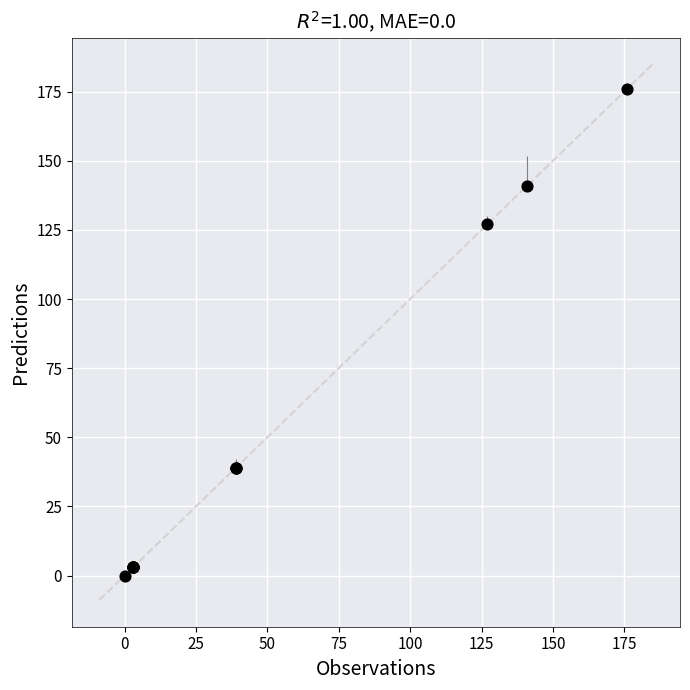

What Y value in the scatter plot is closest to 88?

127